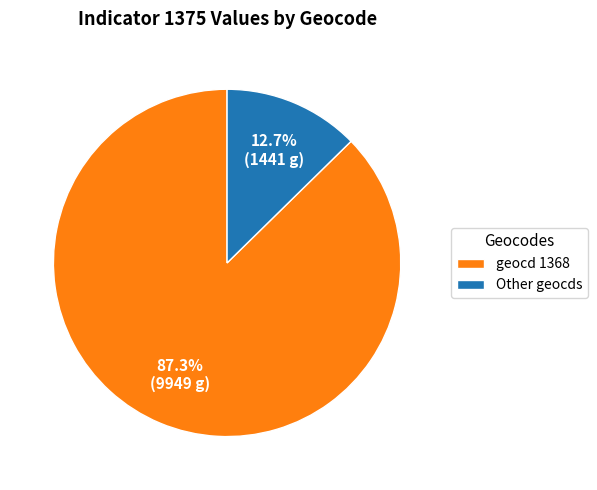

Combined, do geocd 1368 and Other geocds account for over 50%?

Yes